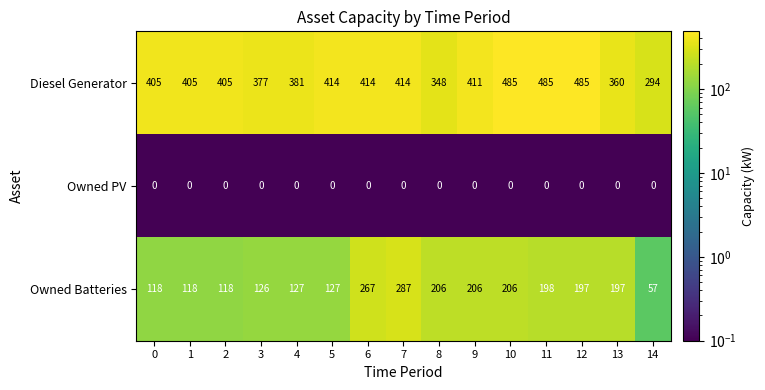

True or false: Owned PV has a value of 0 at 14.

True